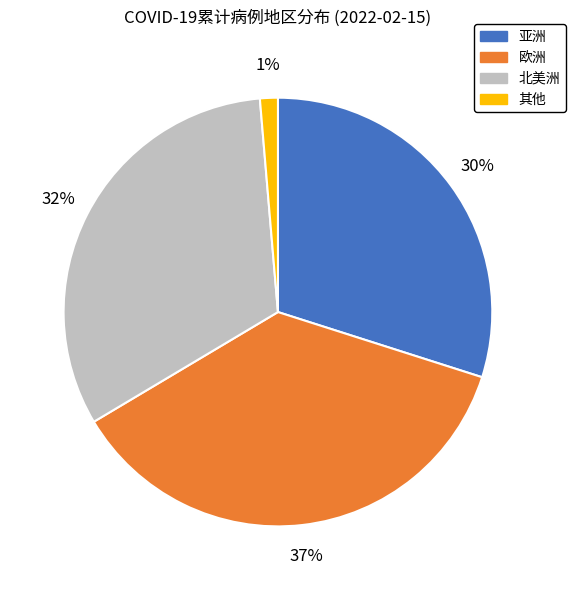

What is the smallest slice in the pie chart?

其他